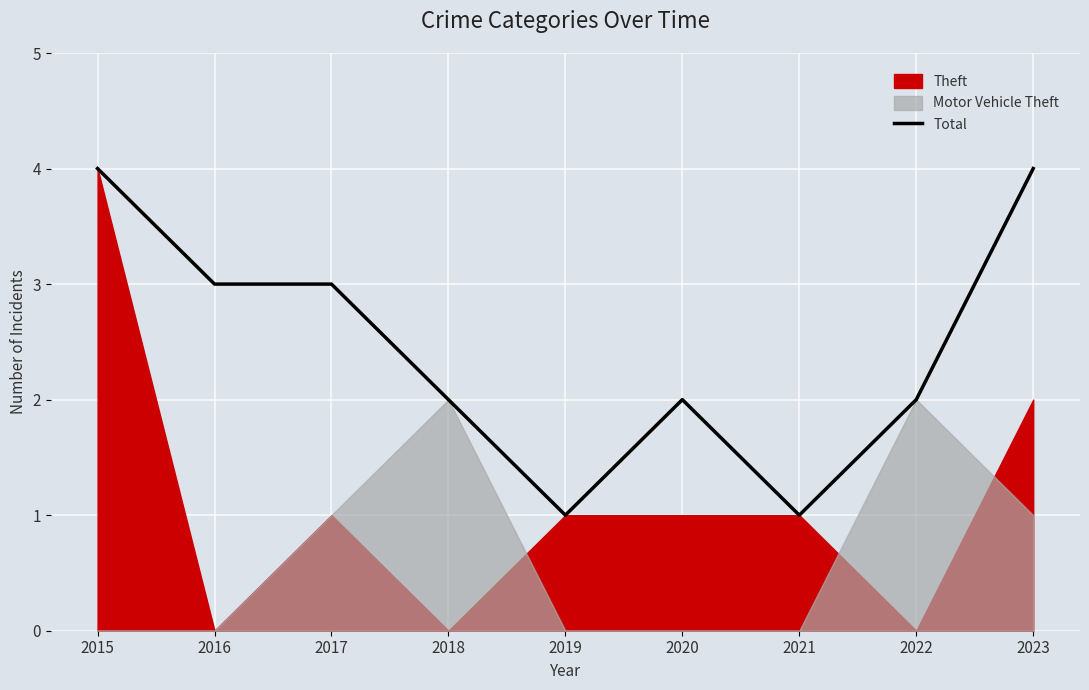

Reading left to right, transcribe all the data shown in this chart.

4	3	3	2	1	2	1	2	4